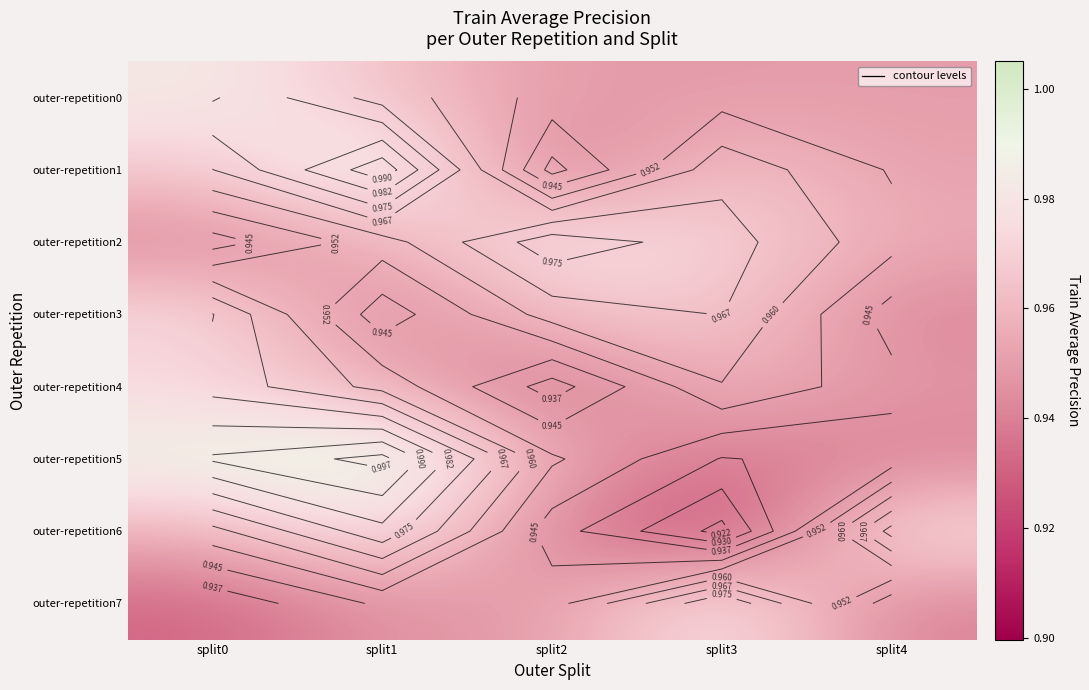

The value of outer-repetition3 at split1 is 0.9. True or false?

True